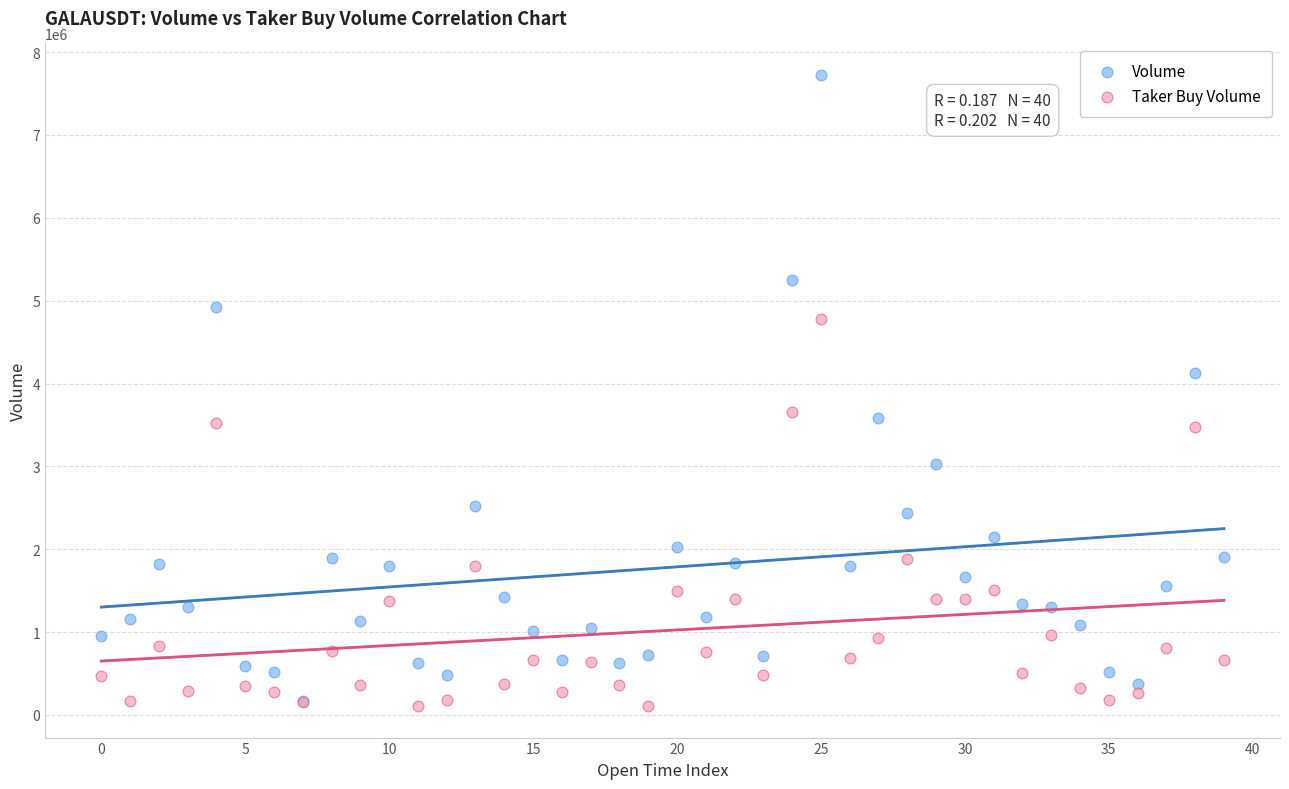

Which series has the largest Y range (max minus min)?

Volume